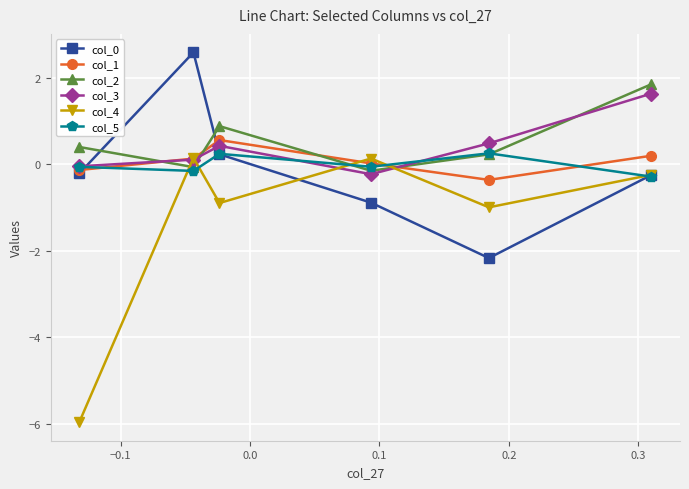

True or false: col_0 and col_2 cross at least once.

True